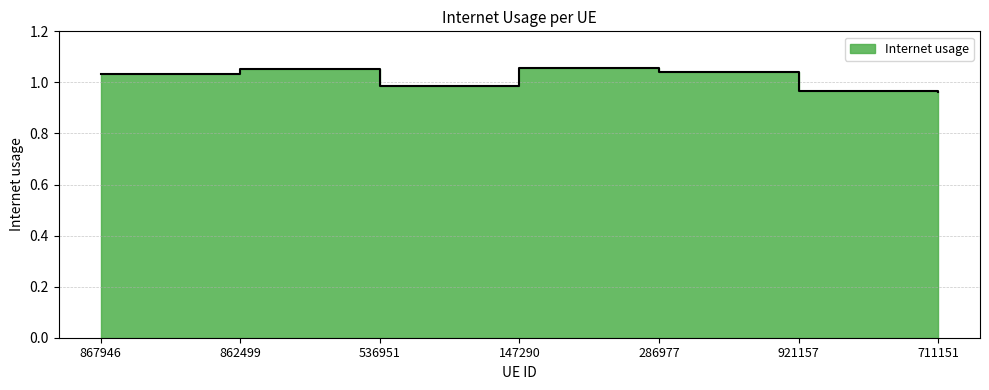

Which category has the highest value across all series?

147290